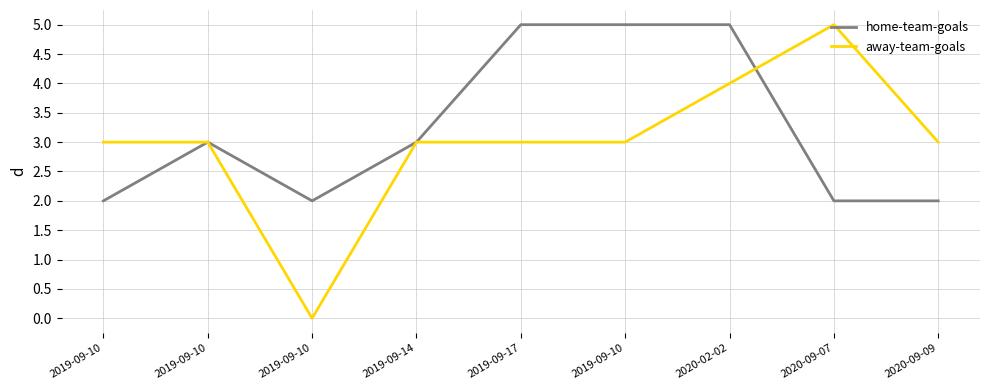

What is the value of the home-team-goals point at the 7th from the left?

5